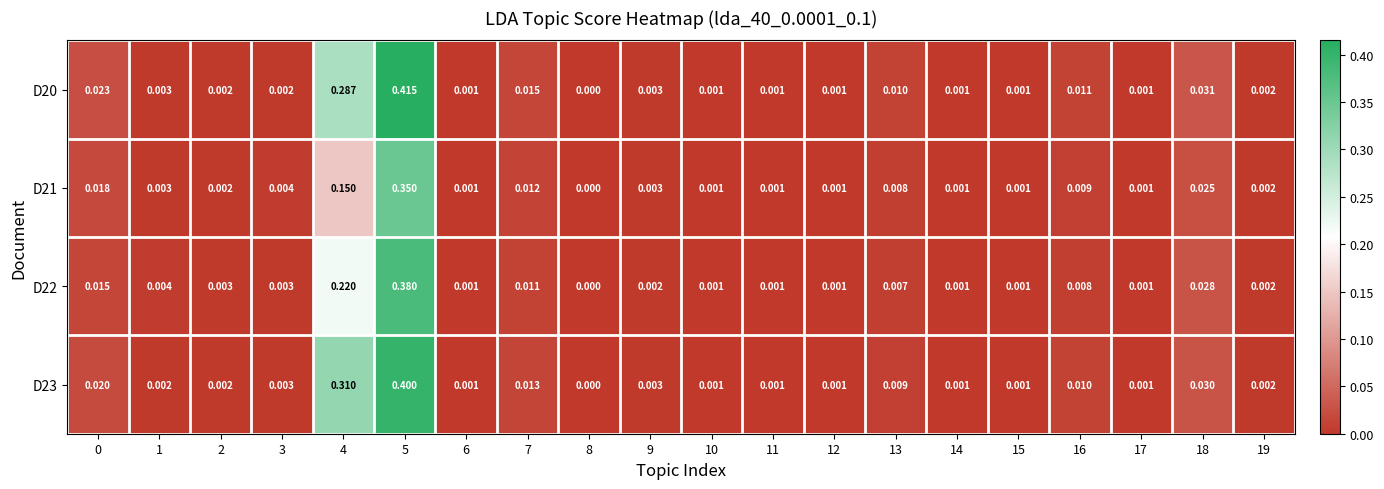

Reading left to right, what are all the values shown in this chart?

D20: 0=0.0	1=0.0	2=0.0	3=0.0	4=0.3	5=0.4	6=0.0	7=0.0	8=0.0	9=0.0	10=0.0	11=0.0	12=0.0	13=0.0	14=0.0	15=0.0	16=0.0	17=0.0	18=0.0	19=0.0
D21: 0=0.0	1=0.0	2=0.0	3=0.0	4=0.1	5=0.3	6=0.0	7=0.0	8=0.0	9=0.0	10=0.0	11=0.0	12=0.0	13=0.0	14=0.0	15=0.0	16=0.0	17=0.0	18=0.0	19=0.0
D22: 0=0.0	1=0.0	2=0.0	3=0.0	4=0.2	5=0.4	6=0.0	7=0.0	8=0.0	9=0.0	10=0.0	11=0.0	12=0.0	13=0.0	14=0.0	15=0.0	16=0.0	17=0.0	18=0.0	19=0.0
D23: 0=0.0	1=0.0	2=0.0	3=0.0	4=0.3	5=0.4	6=0.0	7=0.0	8=0.0	9=0.0	10=0.0	11=0.0	12=0.0	13=0.0	14=0.0	15=0.0	16=0.0	17=0.0	18=0.0	19=0.0